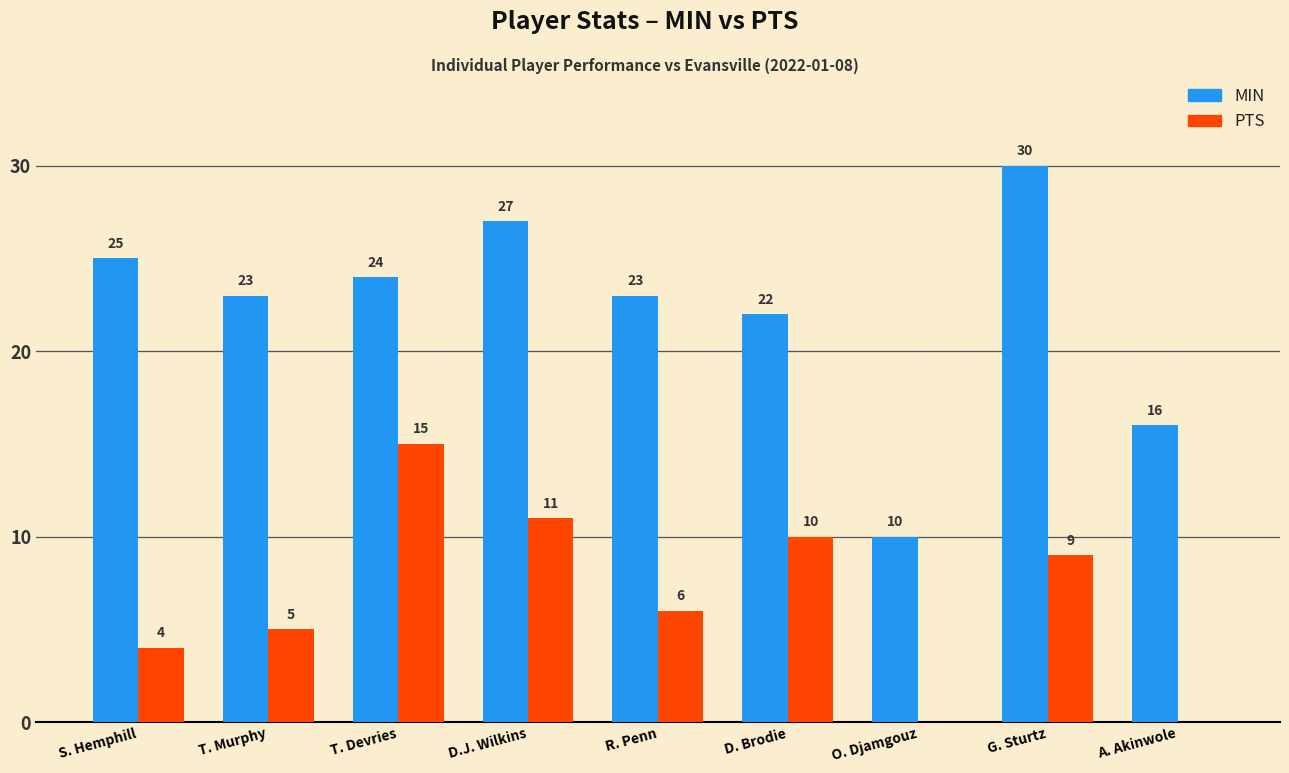

True or false: MIN has a value of 27 at D.J. Wilkins.

True